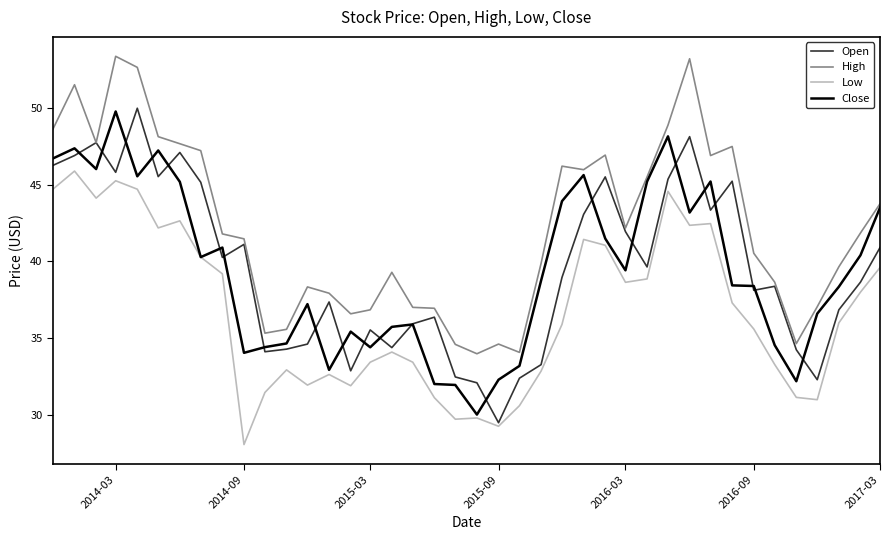

True or false: Low and High intersect in this chart.

False